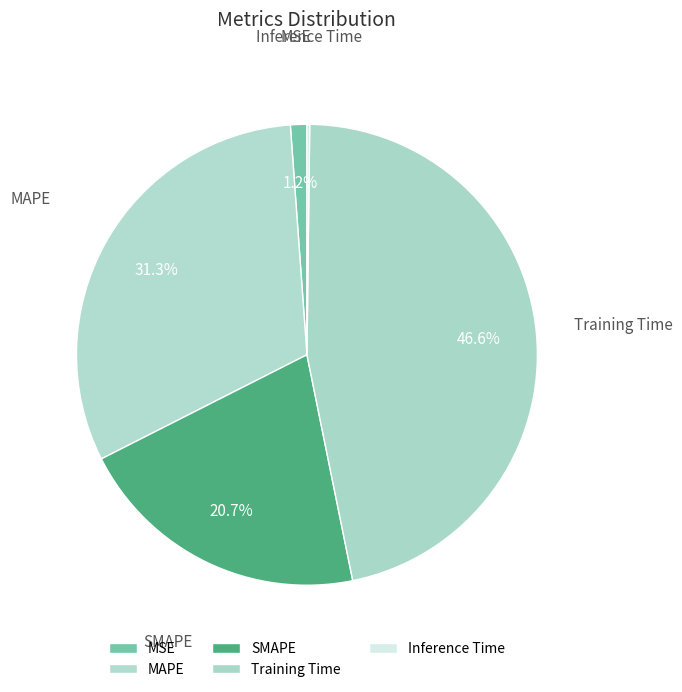

The SMAPE slice represents 21% of the pie. True or false?

True